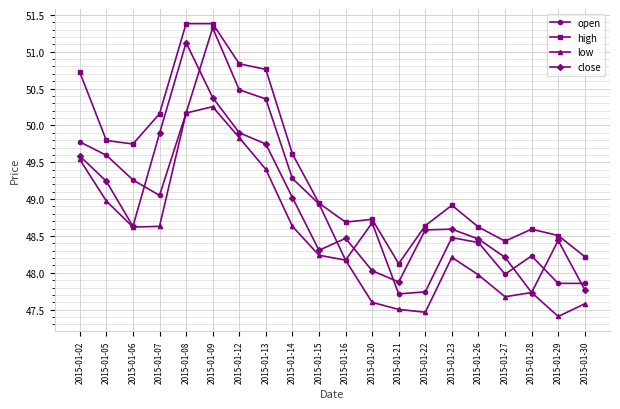

What is the approximate value of open at 2015-01-16?

48.2